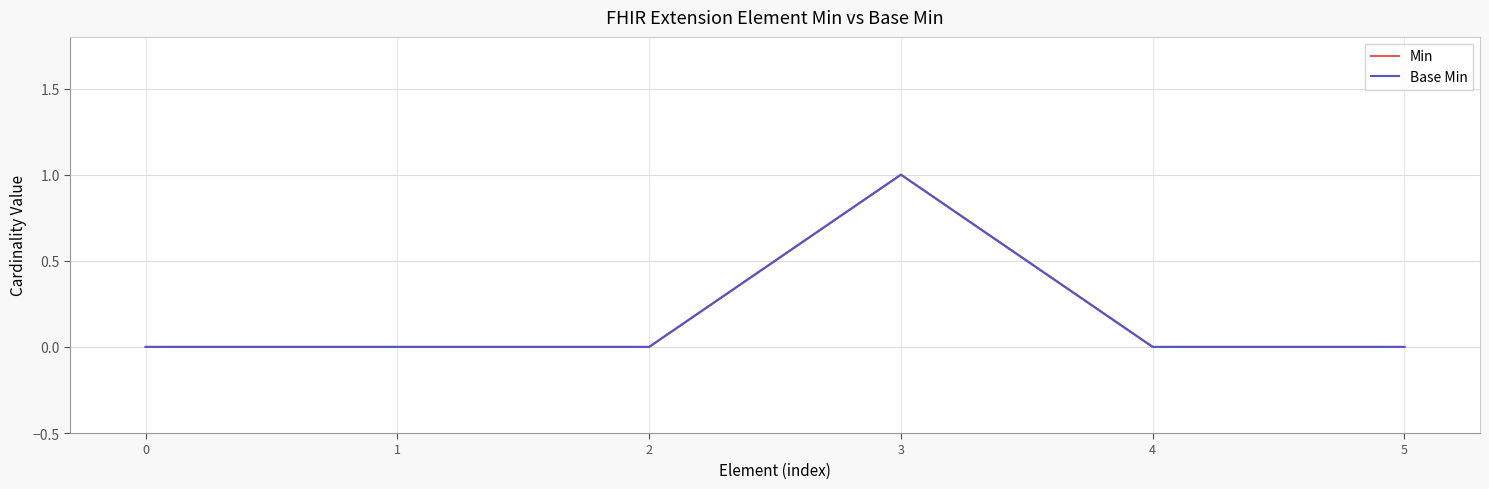

Does the chart display data point markers on the line(s)?

No